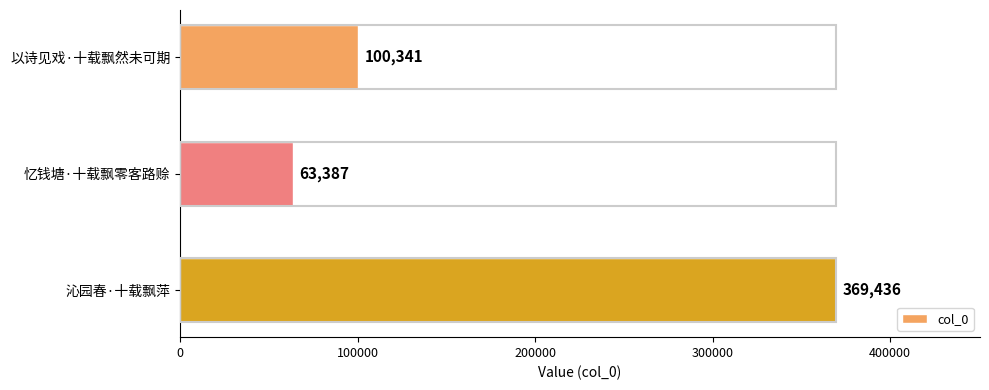

What is the difference between the second highest and minimum values?

36954